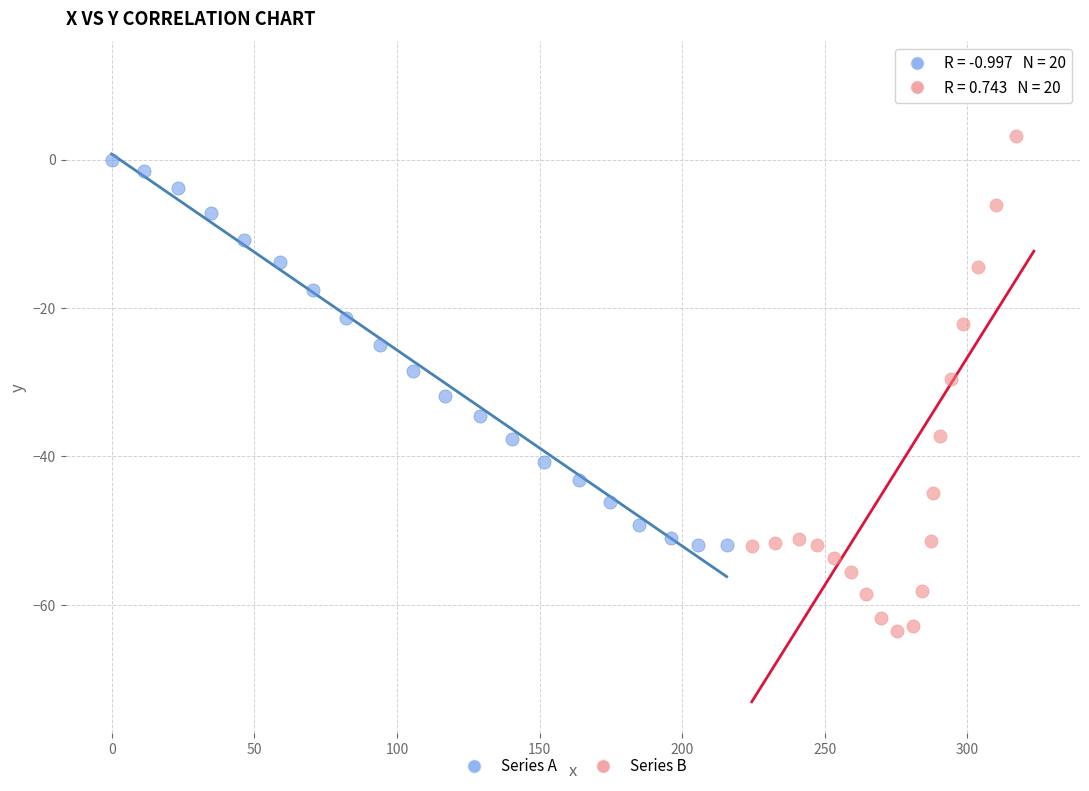

Which series contains the highest Y value?

Series B